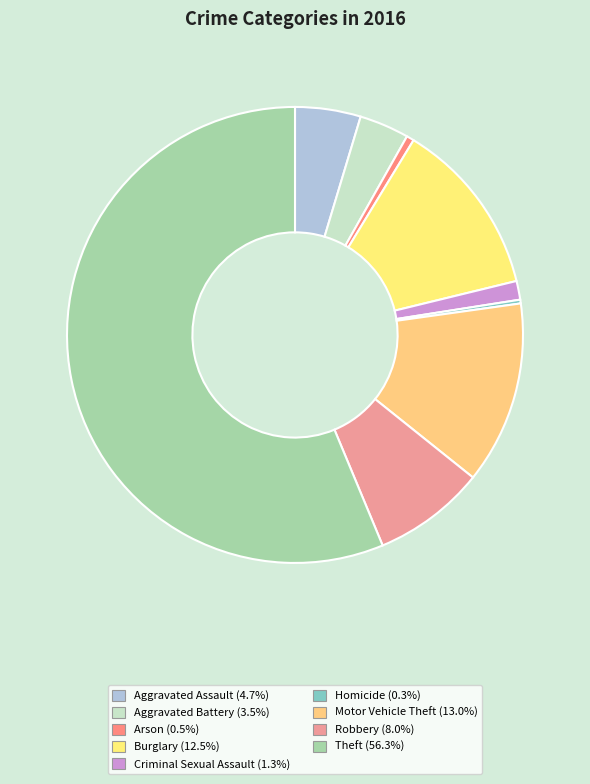

Do Burglary and Theft together represent more than half of the pie?

Yes